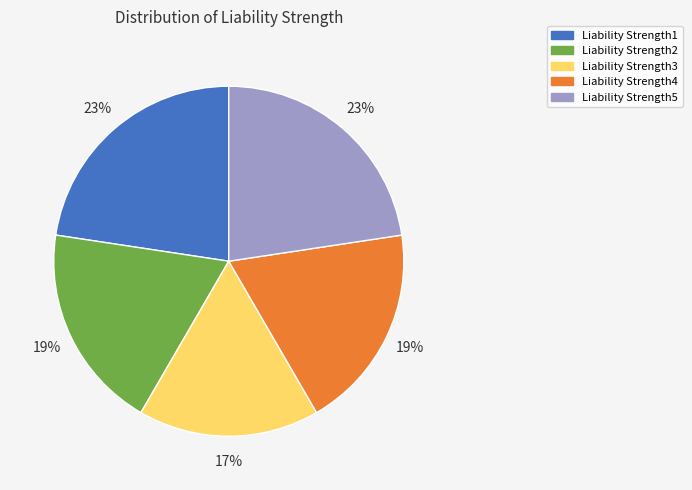

To the nearest percent, what portion does Liability Strength3 represent?

17%